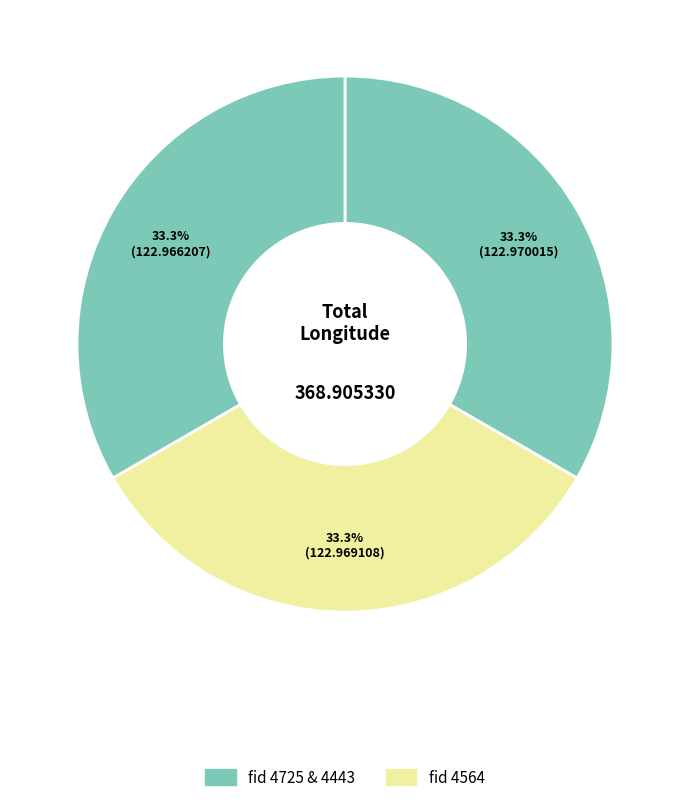

Count the number of slices in the pie.

3